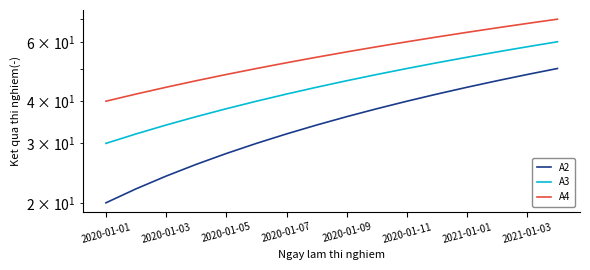

True or false: A4 and A3 cross at least once.

False